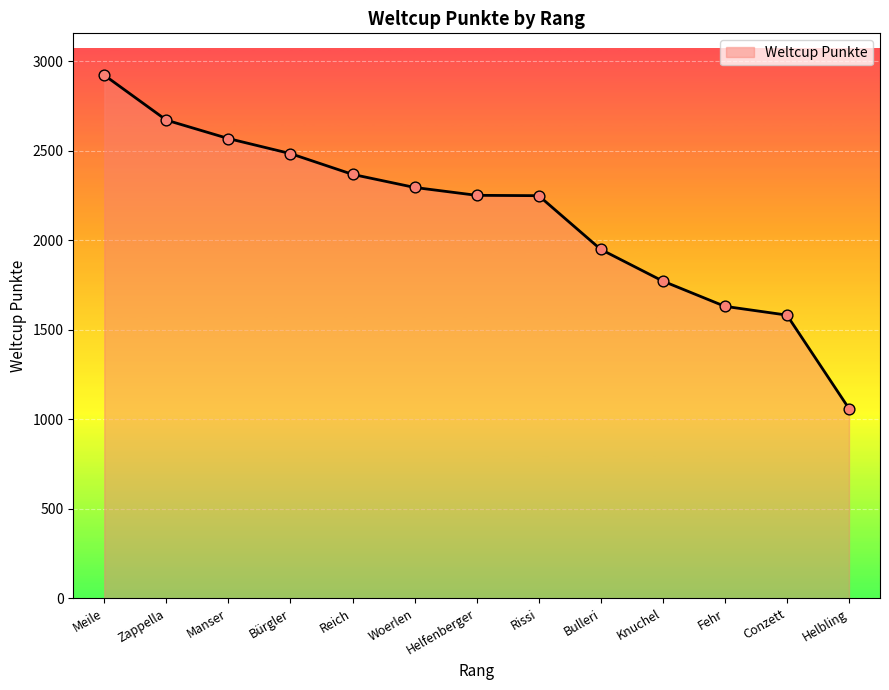

Approximately how many times larger is the value at Bürgler compared to Woerlen?

1.1